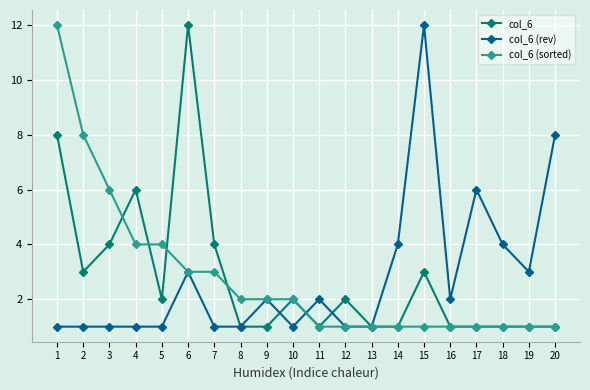

What is the difference between the second highest and minimum values in the col_6 (rev) series?

7